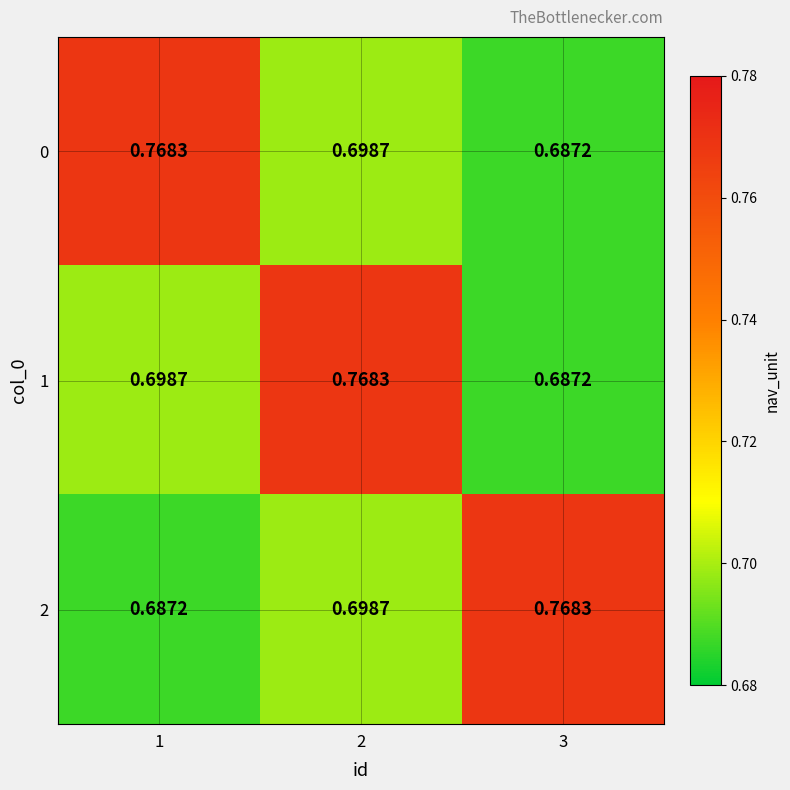

Is the value of 0 at 1 greater than the value of 1 at 1?

Yes